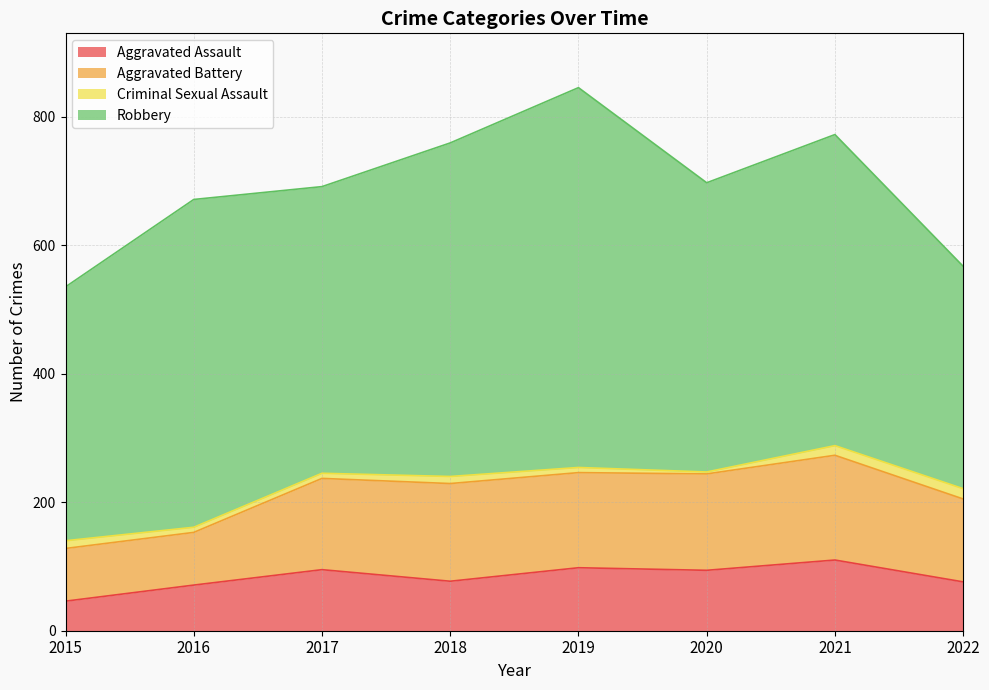

Which label corresponds to the largest value in the chart?

2019